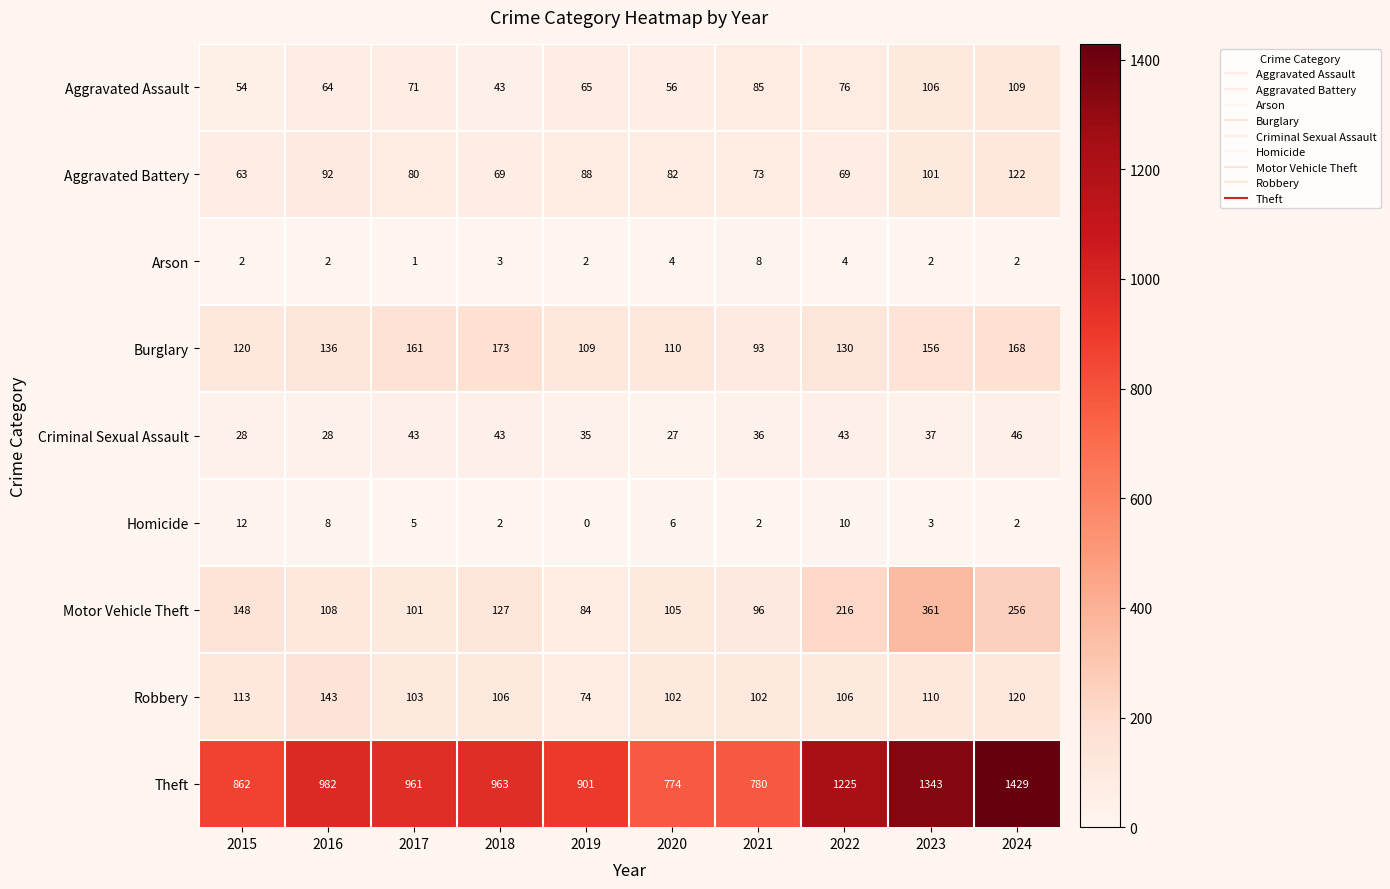

At which label does Theft reach its peak?

2024